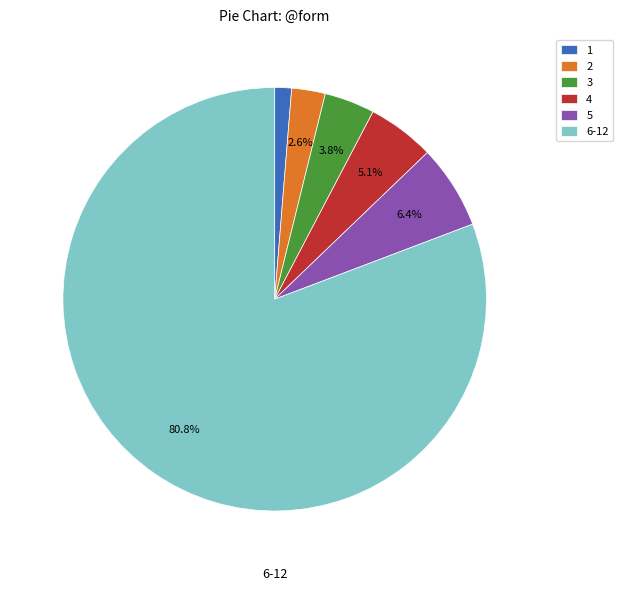

What is the ratio of the value at 6-12 to the value at 5?

12.6